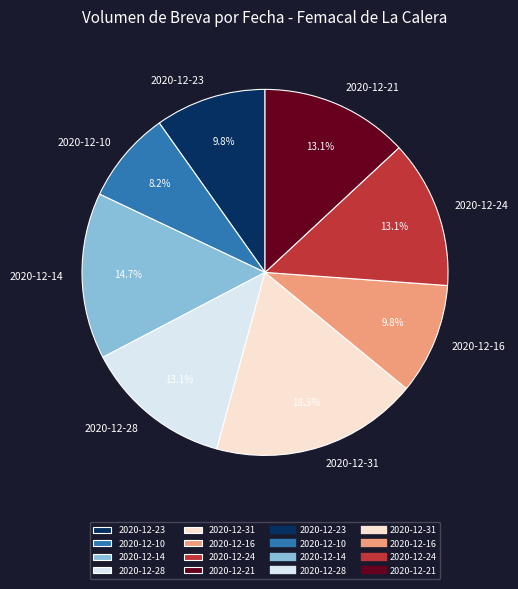

Count the number of slices in the pie.

8